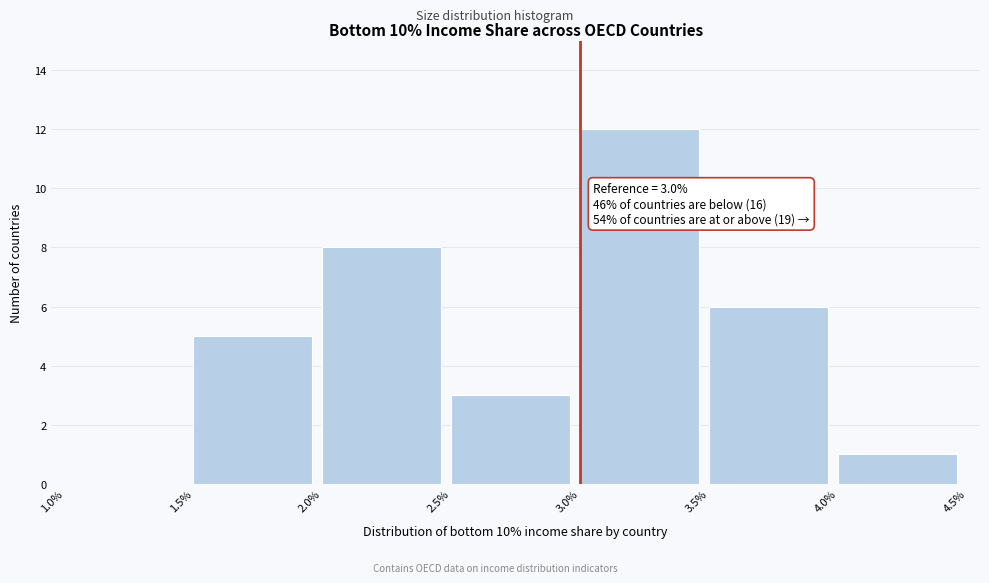

Which range on the x-axis has the tallest bar?

3.0% to 3.5%